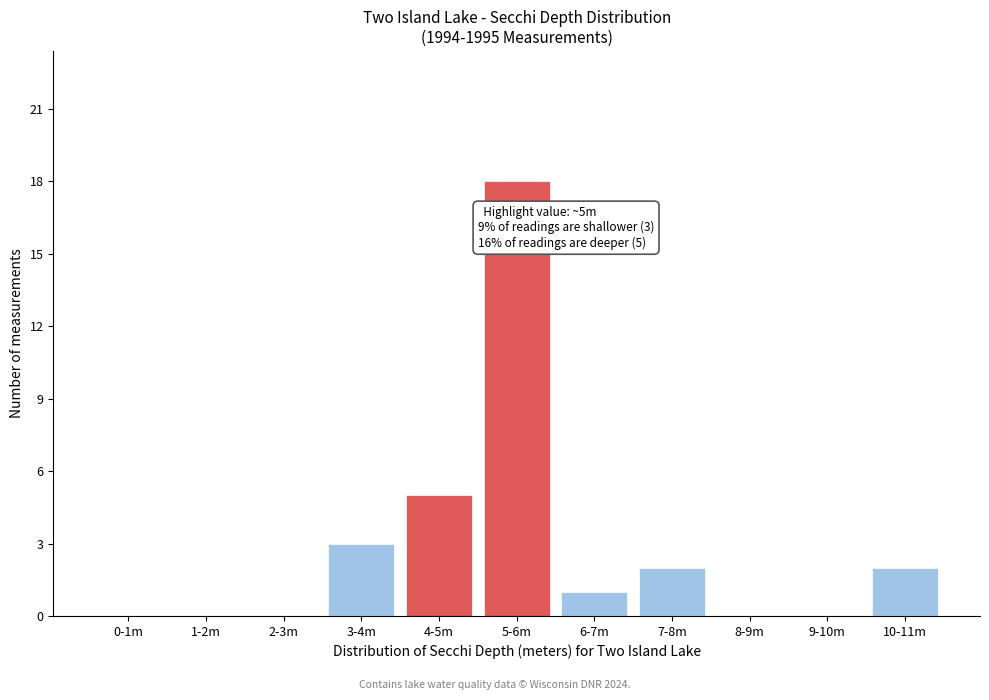

Reading left to right, transcribe all the data shown in this chart.

0-1m=0	1-2m=0	2-3m=0	3-4m=3	4-5m=5	5-6m=18	6-7m=1	7-8m=2	8-9m=0	9-10m=0	10-11m=2